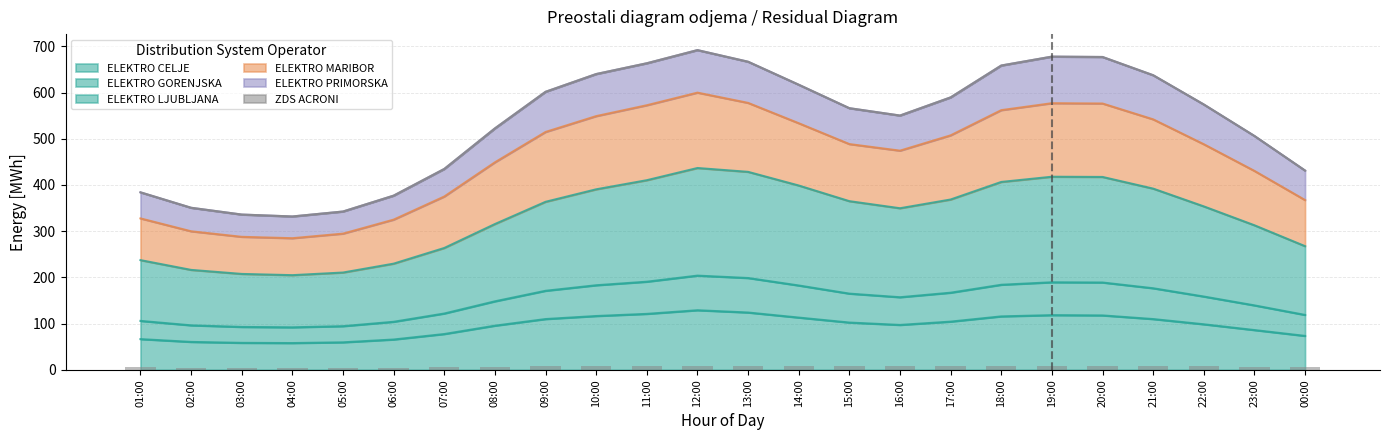

Are the bars grouped side by side (vs. stacked)?

No